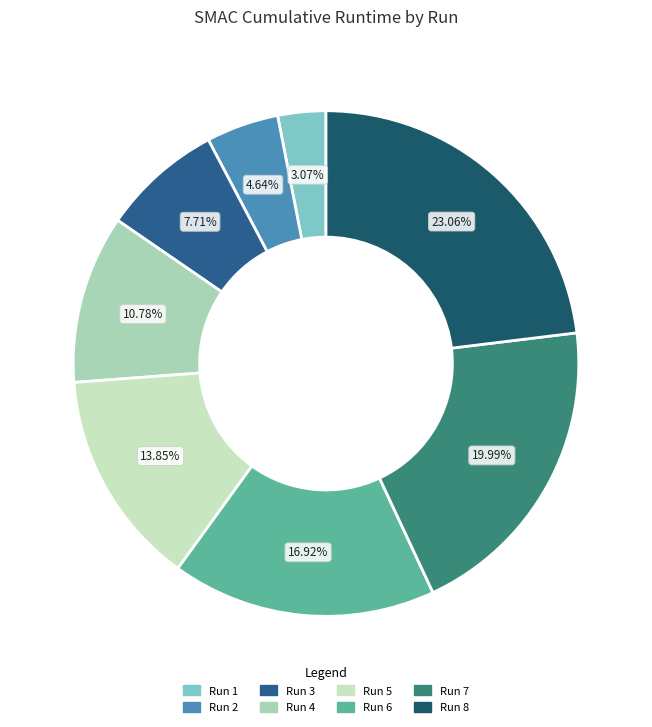

Rank the categories by value from lowest to highest.

Run 1, Run 2, Run 3, Run 4, Run 5, Run 6, Run 7, Run 8